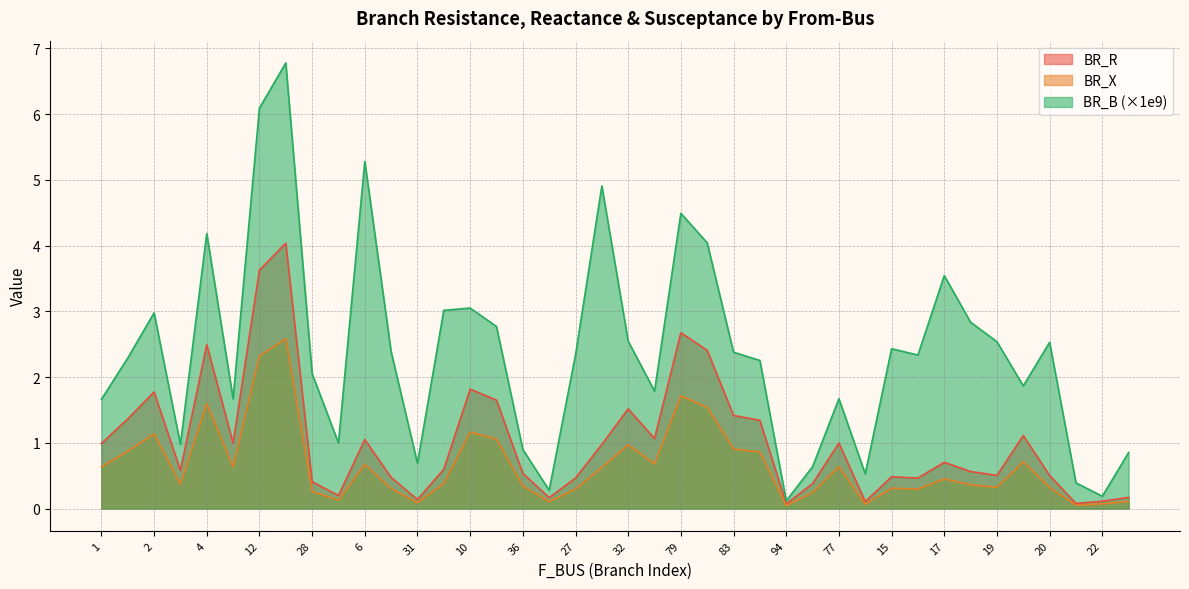

What is the approximate value of BR_B at 6?

5.3